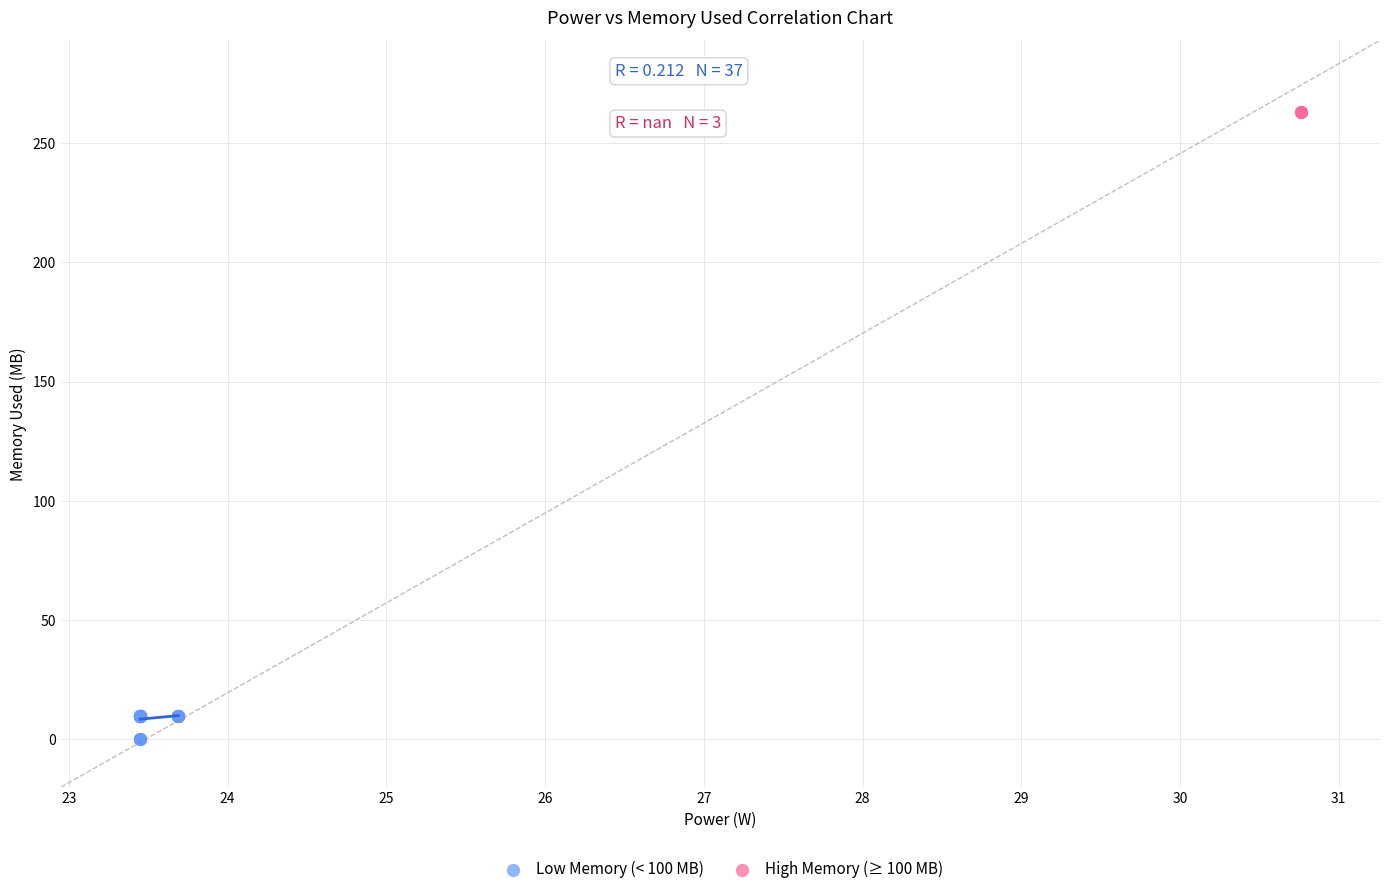

Which series contains the highest Y value?

High Memory (≥ 100 MB)